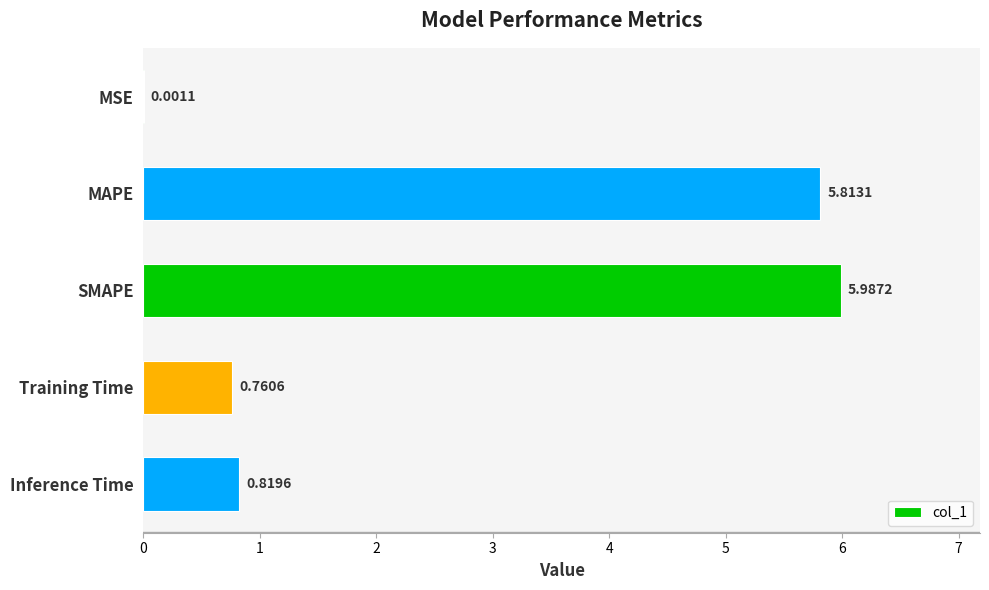

What is the average value?

2.7